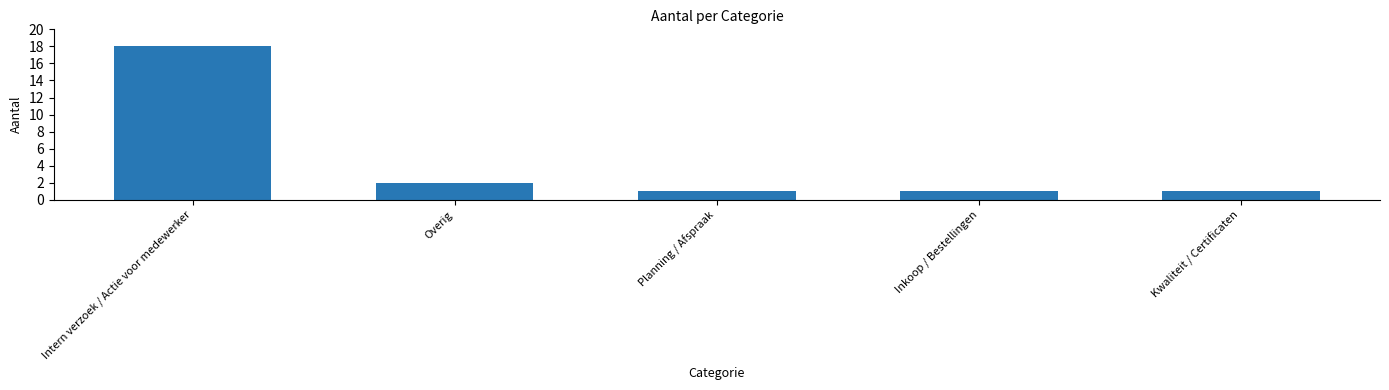

What is the sum of the values at Intern verzoek / Actie voor medewerker and Overig?

20